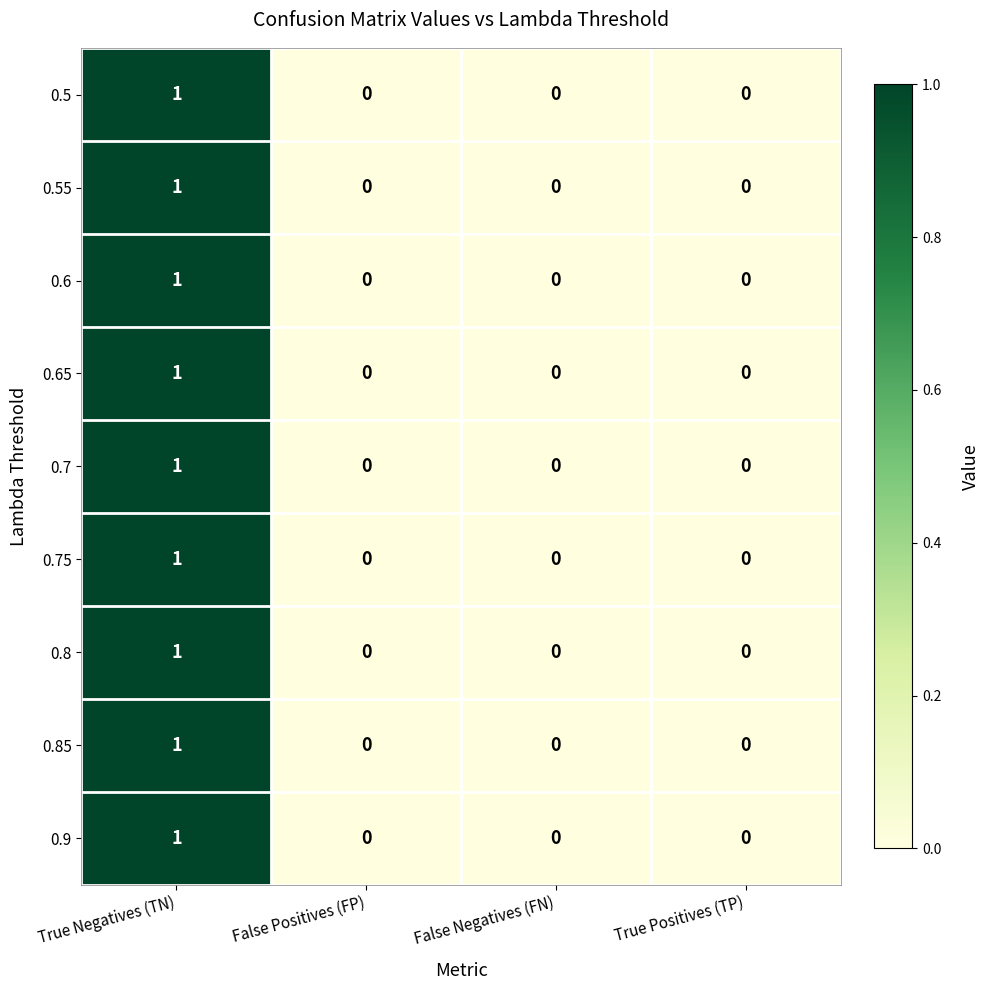

How many 0.9 values are between 0 and 1?

4